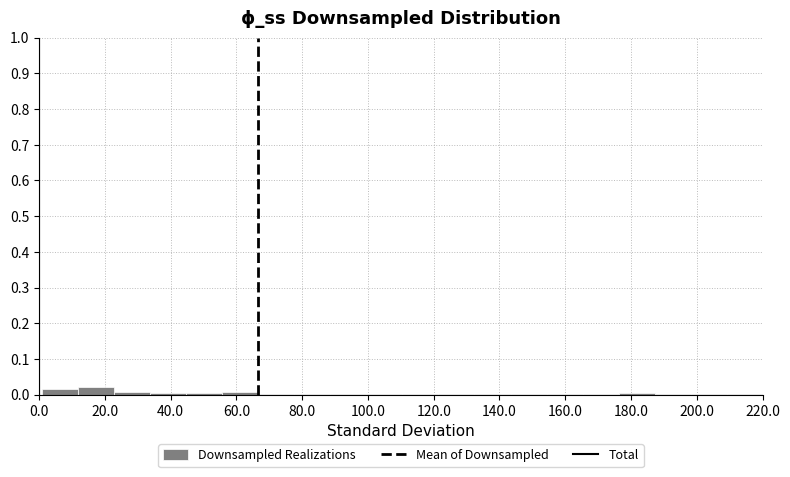

Reading left to right, transcribe this chart: for each bar, give the range it covers on the x-axis and its height. Neither the bar edges nor the heights are printed on the chart, so give them approximately, as read against the axes.

2 to 12: 0.02
12 to 22: 0.02
22 to 34: under 0.01
34 to 44: under 0.01
44 to 56: under 0.01
56 to 66: under 0.01
66 to 78: under 0.01
78 to 88: under 0.01
88 to 100: under 0.01
100 to 110: under 0.01
110 to 122: under 0.01
122 to 132: under 0.01
132 to 144: under 0.01
144 to 154: under 0.01
154 to 166: under 0.01
166 to 176: under 0.01
176 to 188: under 0.01
188 to 198: under 0.01
198 to 210: under 0.01
210 to 220: under 0.01